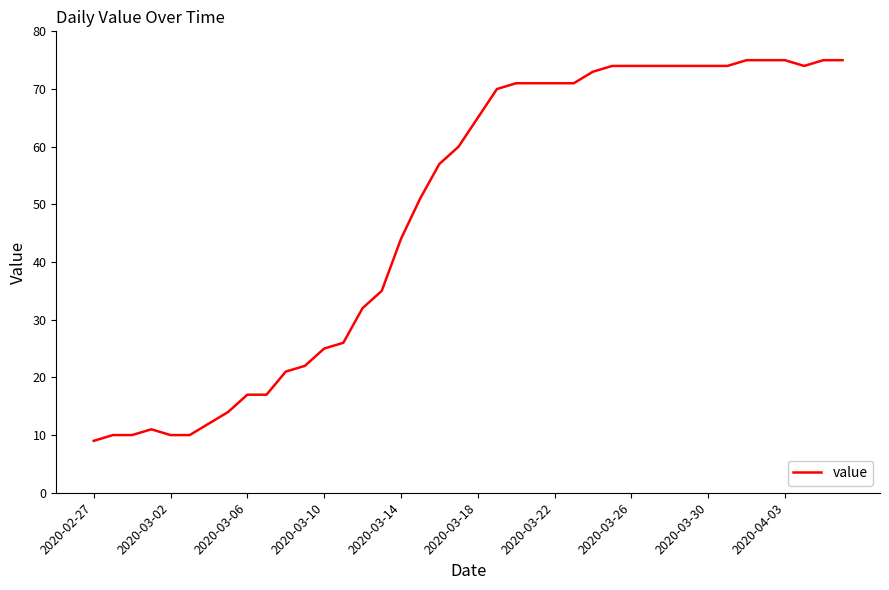

What is the difference between the maximum and minimum values?

66